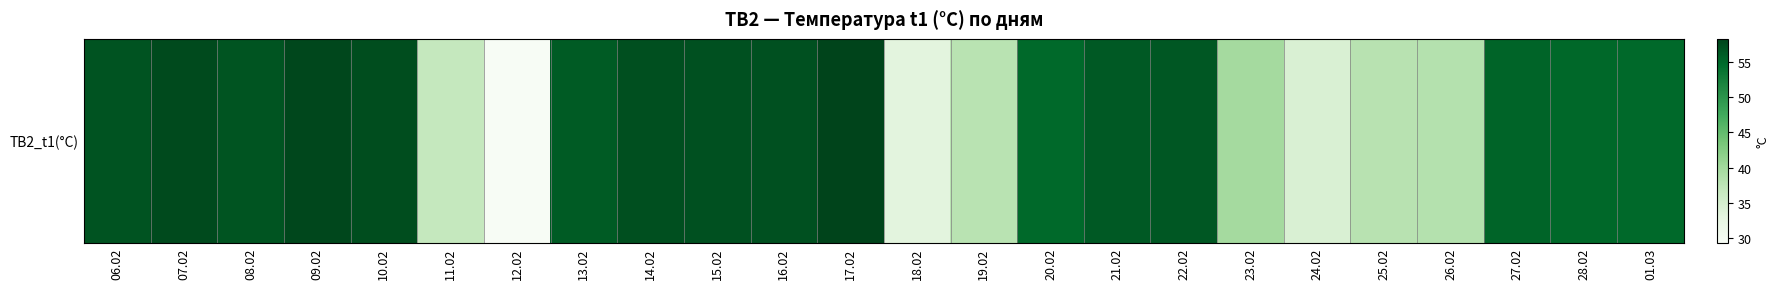

What is the sum of all values?

1193.9